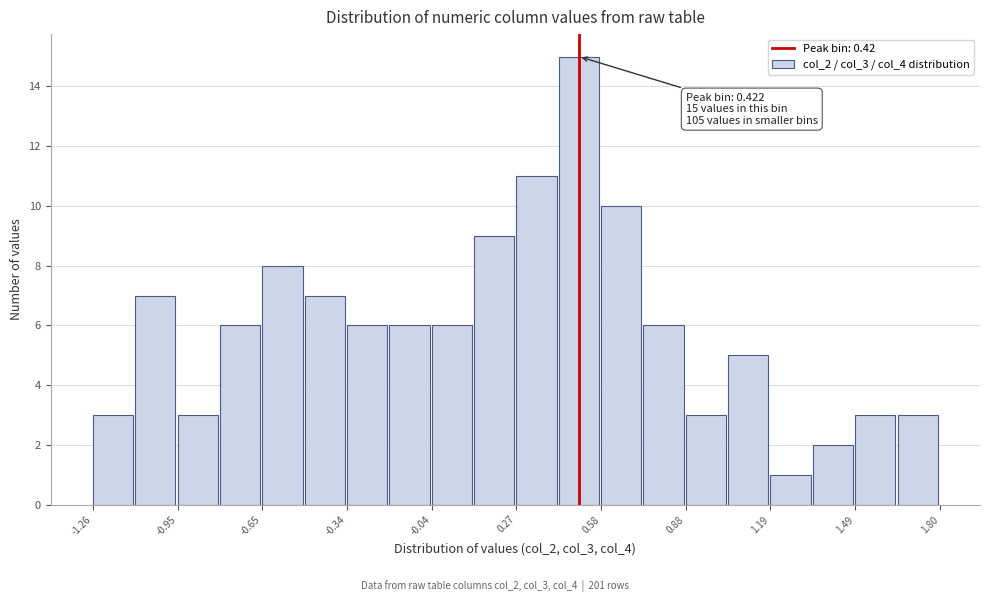

Read against the x-axis, roughly where is the centre of the tallest bar?

0.50